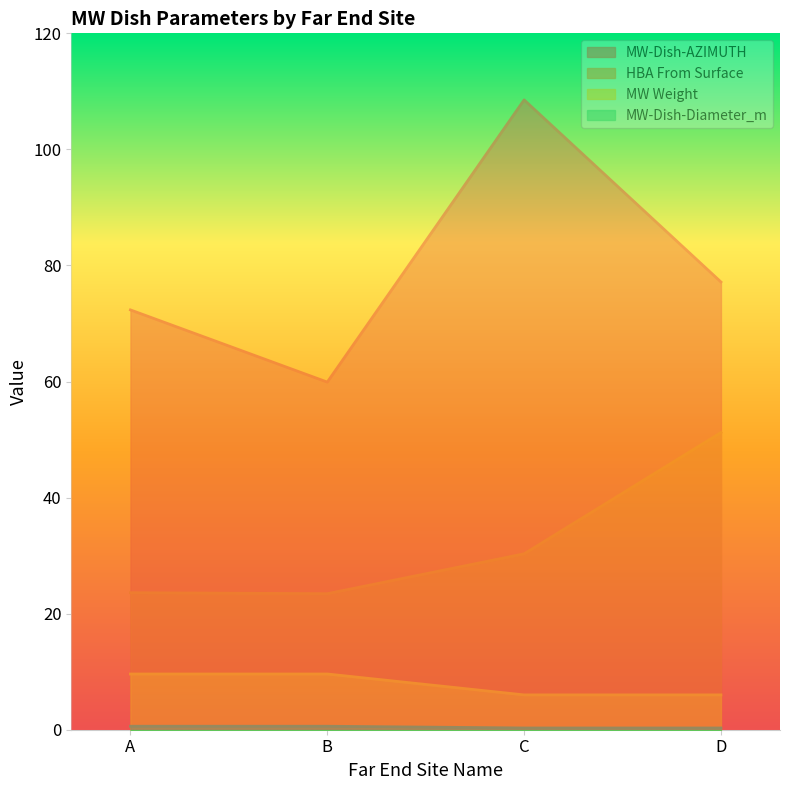

Which category has the highest value in the HBA From Surface series?

D